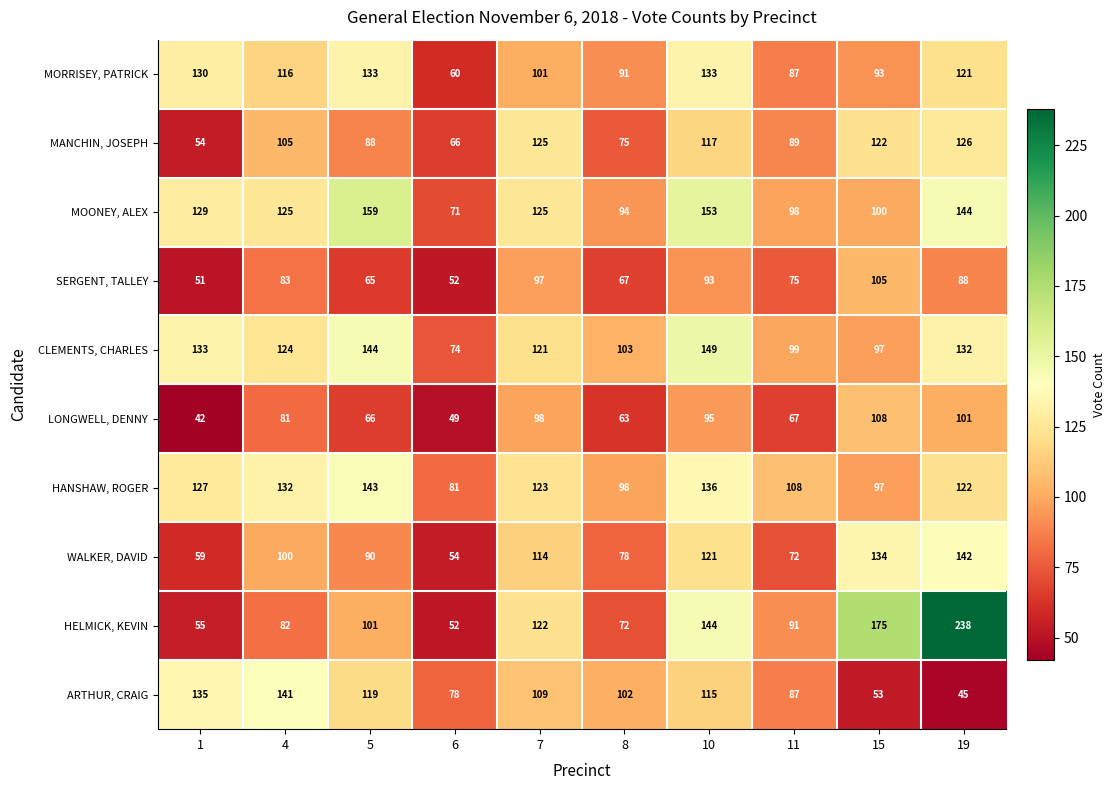

What is the maximum value for CLEMENTS, CHARLES?

149